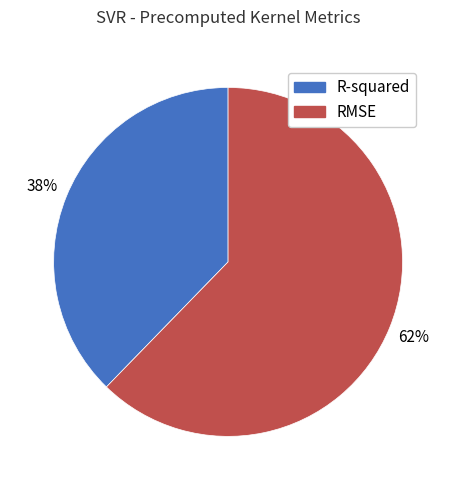

What percentage is the R-squared slice, to the nearest percent?

38%